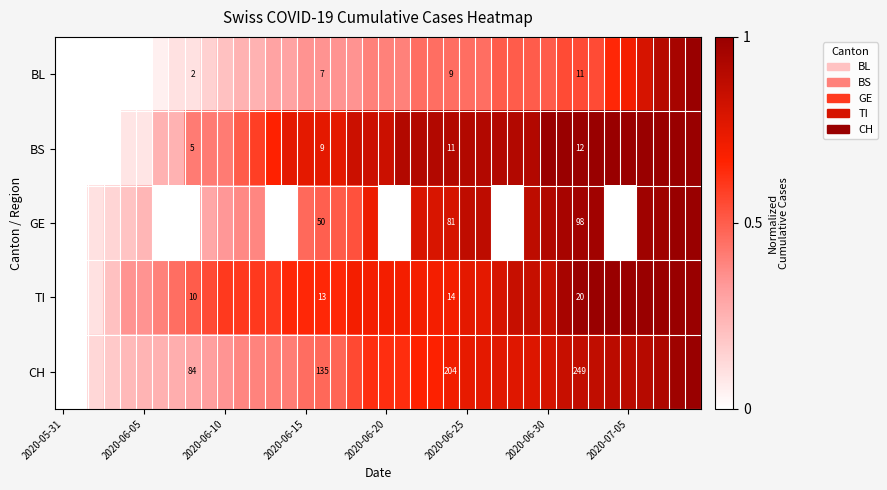

Count the number of data series in this chart.

5